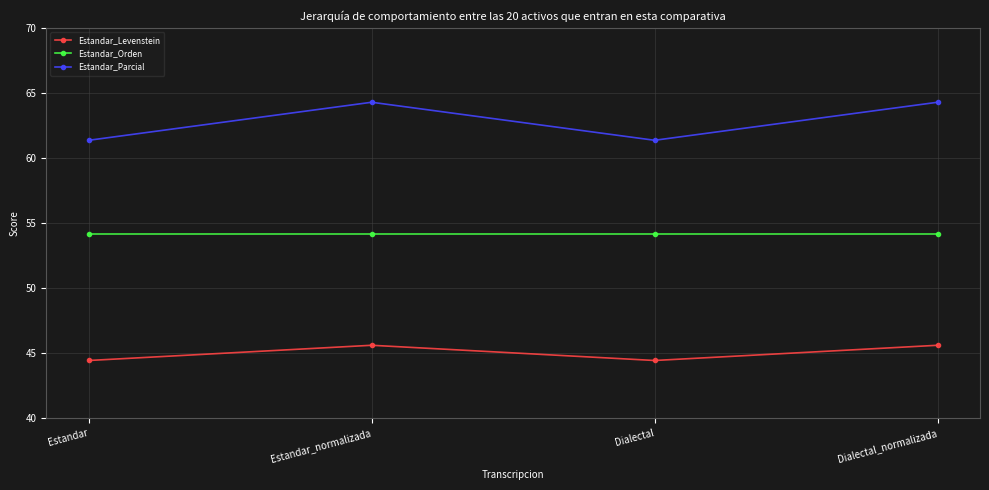

Which series has the widest spread of values?

Estandar_Parcial